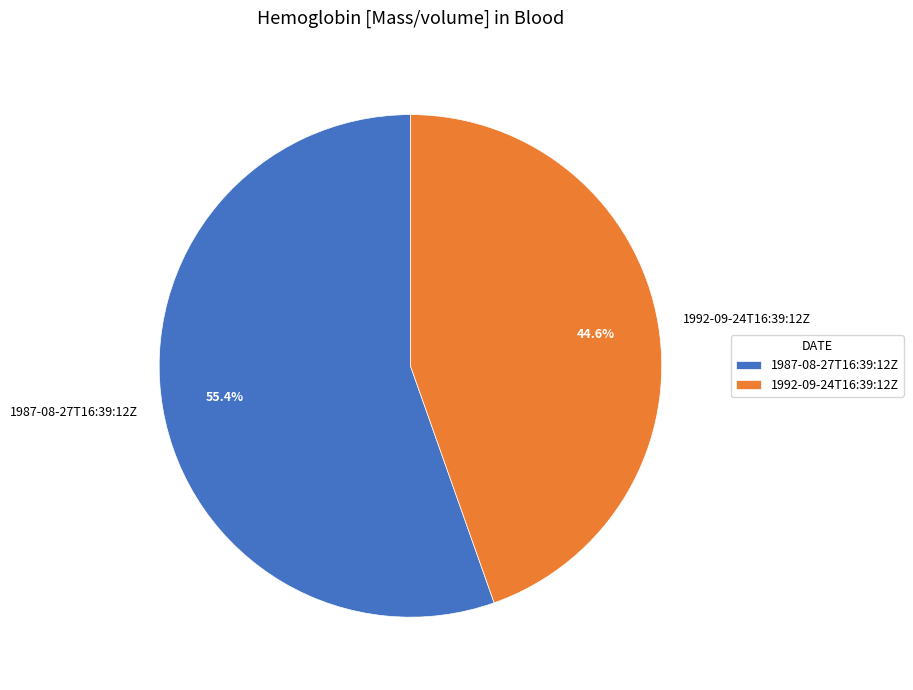

Rank the categories by value from highest to lowest.

1987-08-27T16:39:12Z, 1992-09-24T16:39:12Z